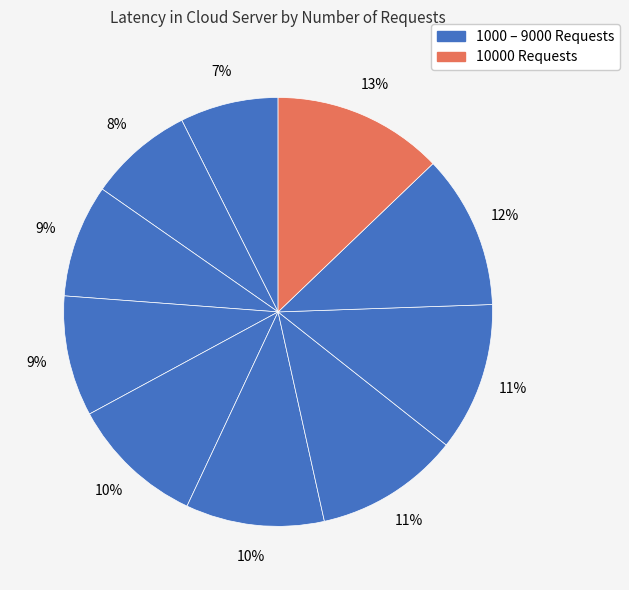

Count the number of slices in the pie.

10